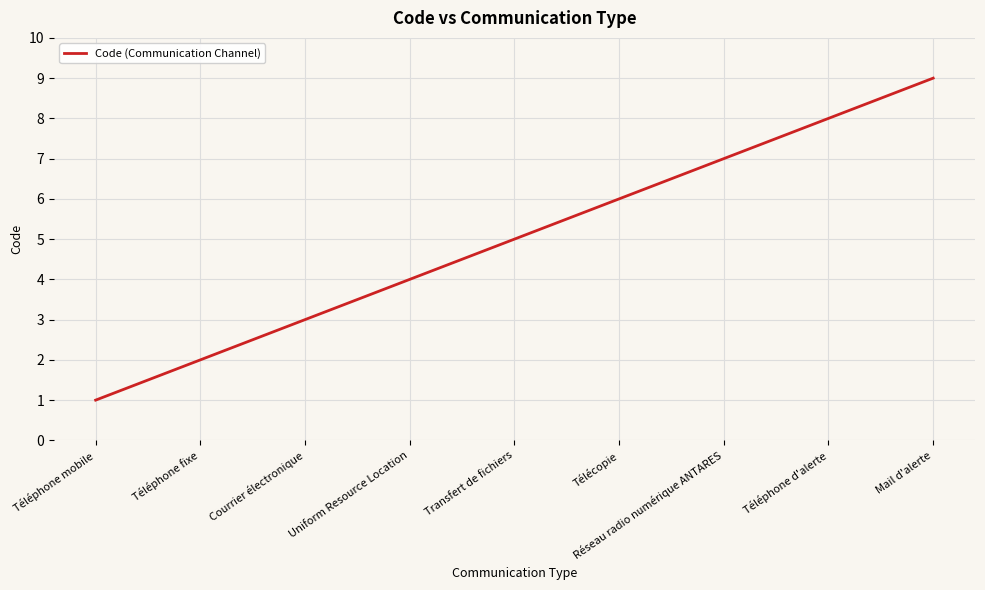

How many lines are shown in the chart?

1